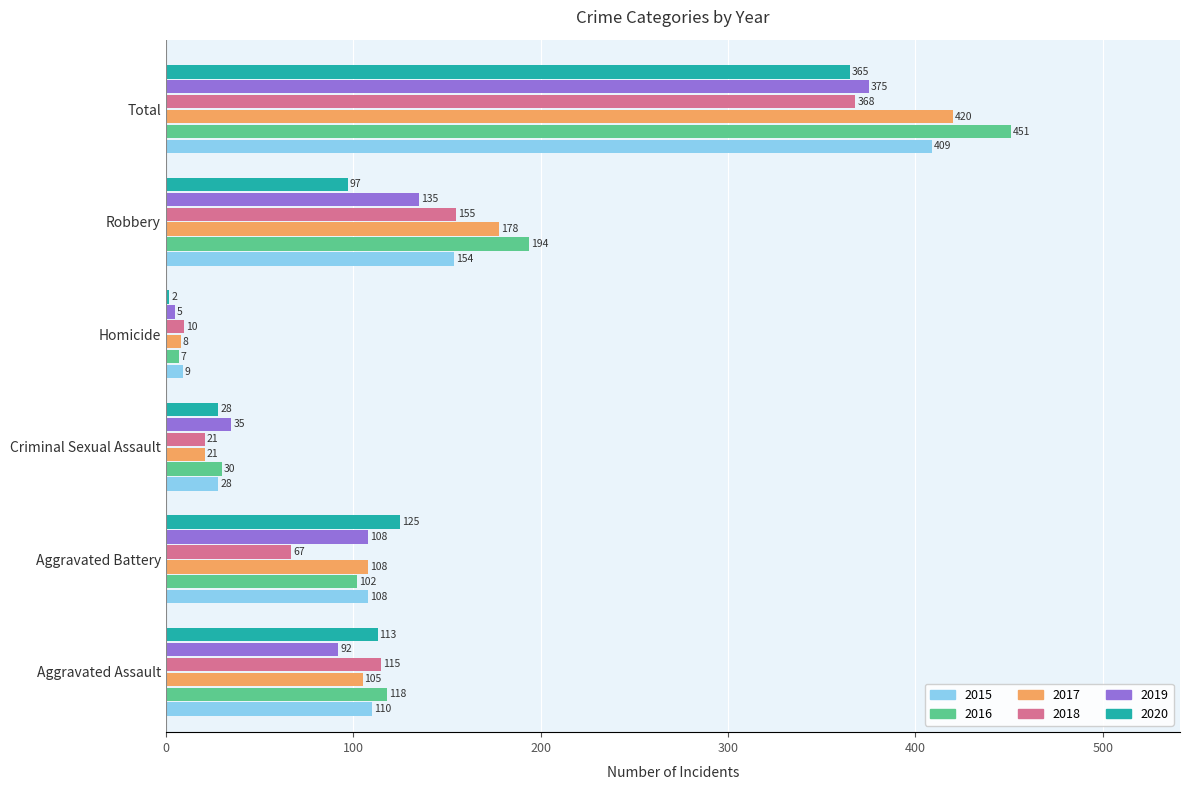

At which label is 2018 closest to 189?

Robbery